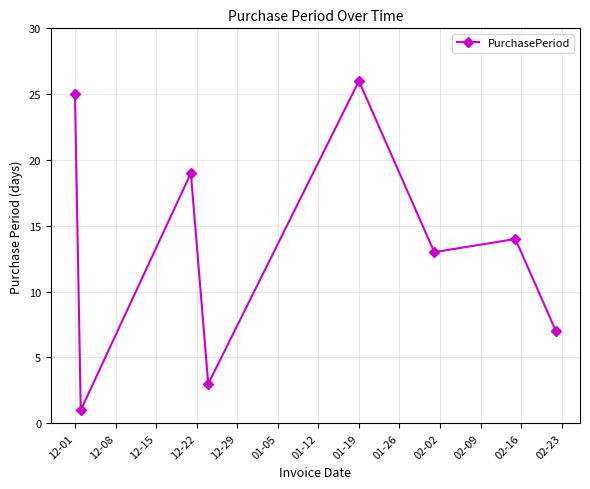

Reading right to left, list all the values displayed in this chart.

7	14	13	26	3	19	1	25